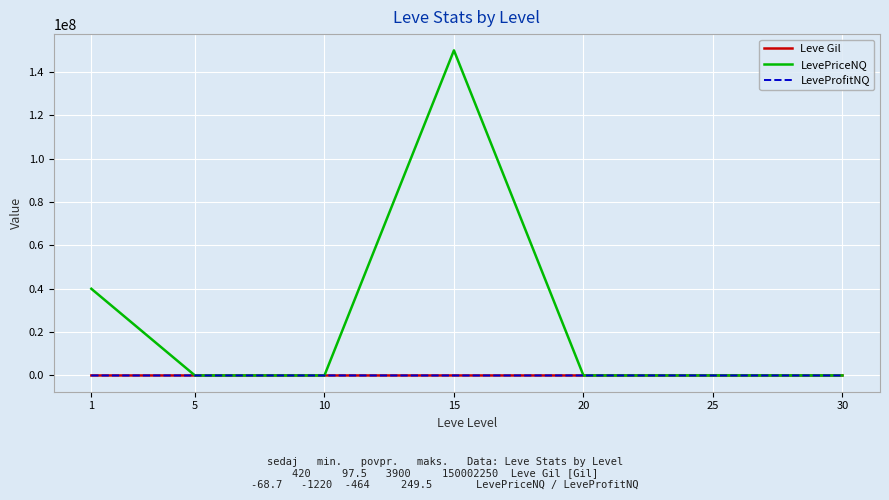

Is it true that Leve Gil equals 980.0 at 5?

True